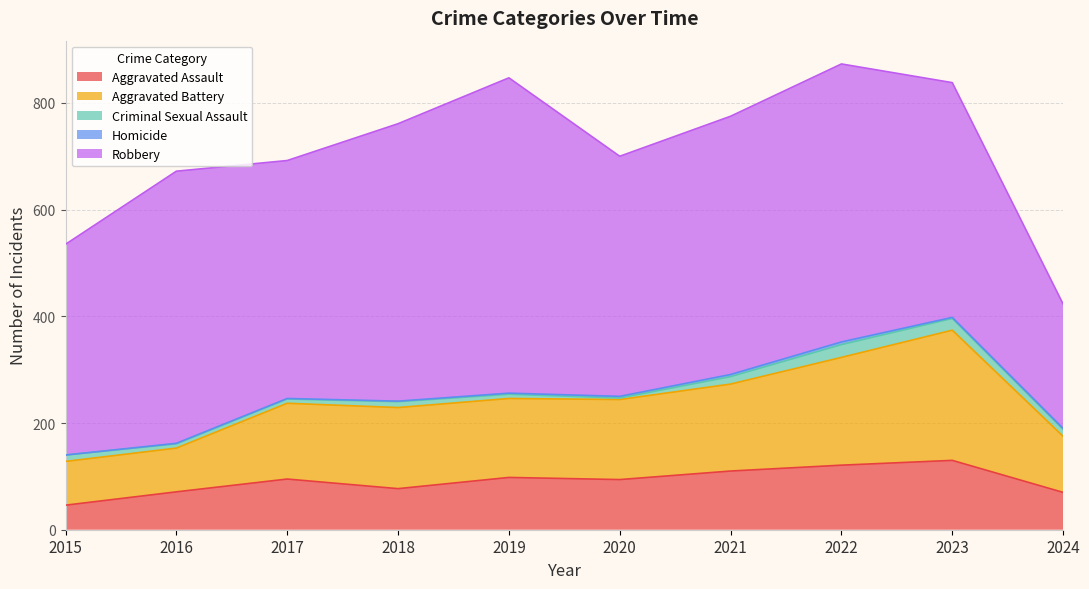

What is the difference between the Aggravated Assault values at 2016 and 2019?

27